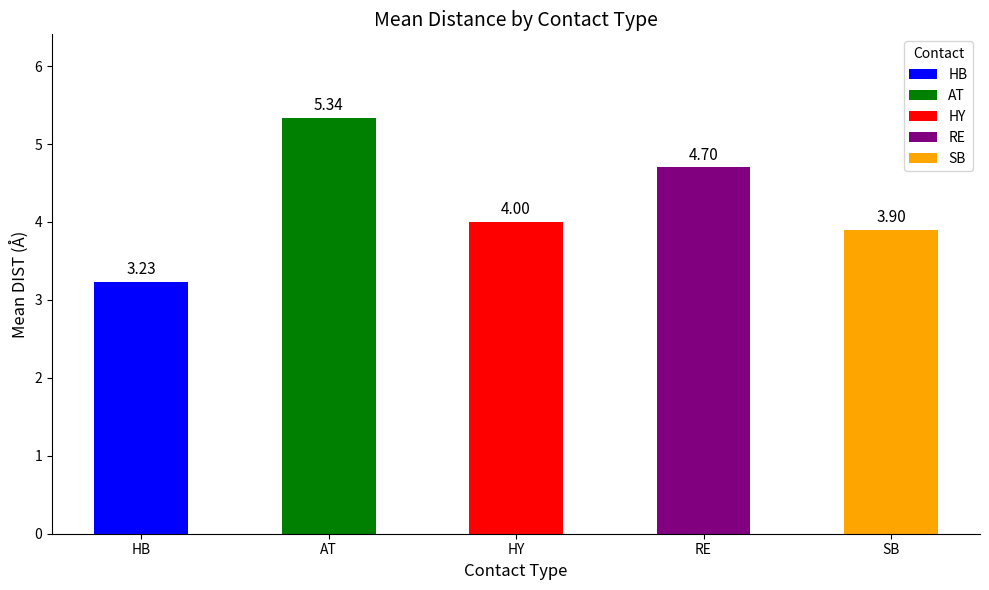

What is the difference between the values at HY and AT?

1.3